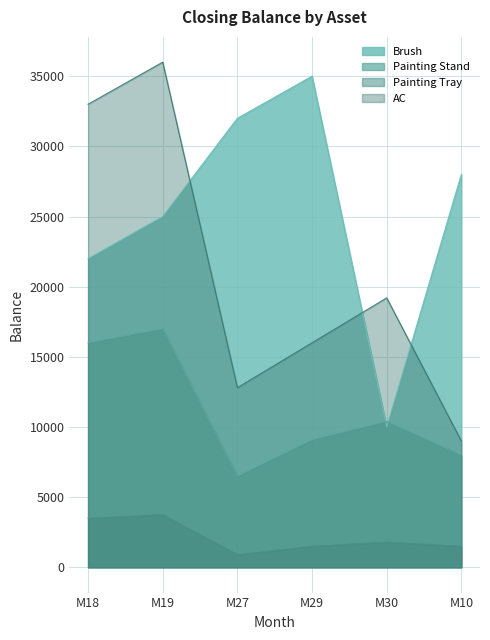

Reading left to right, list all the values displayed in this chart.

Brush: 22000	25000	32000	35000	10000	28000
Painting Stand: 16000	17000	6500	9100	10400	8000
Painting Tray: 3500	3750	900	1500	1800	1500
AC: 33000	36000	12800	16000	19200	9000